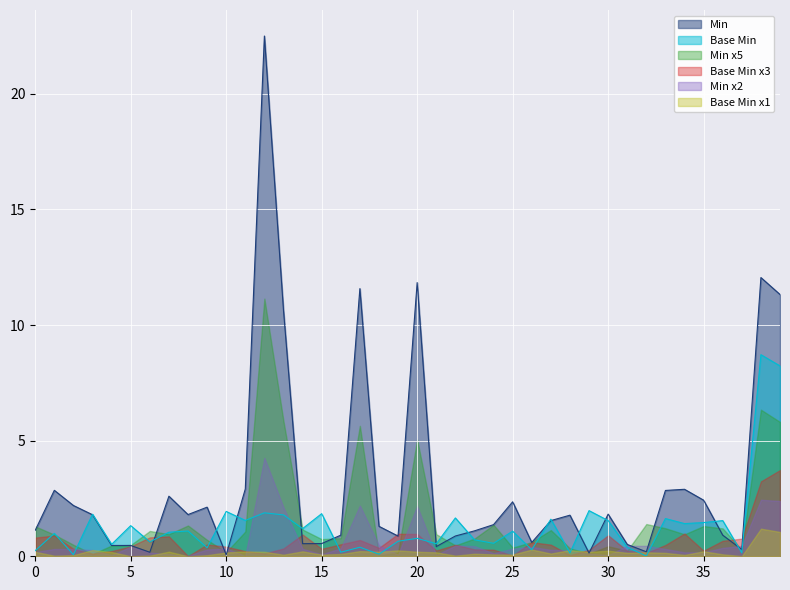

What is the maximum value for Base Min x1?

1.2